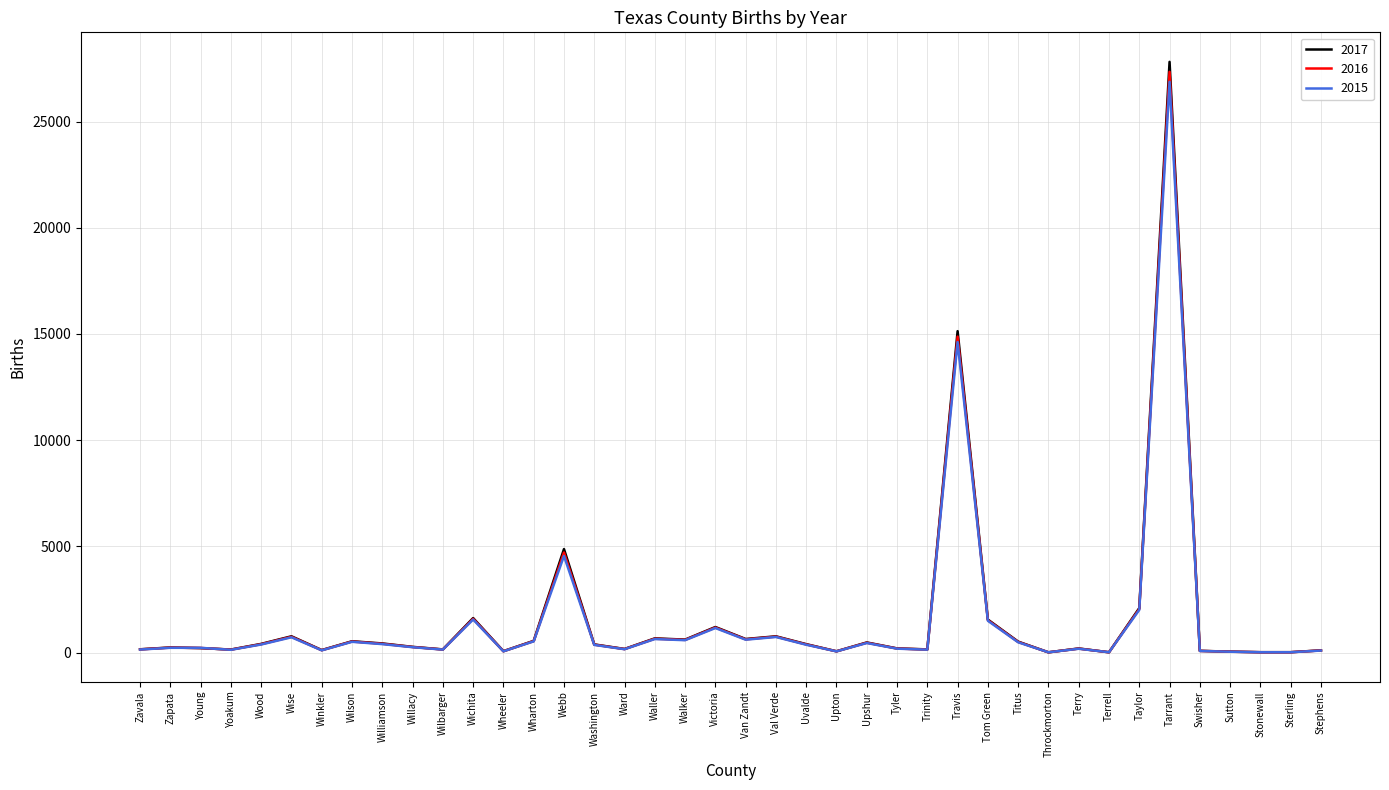

At which label is 2017 closest to 13911?

Travis